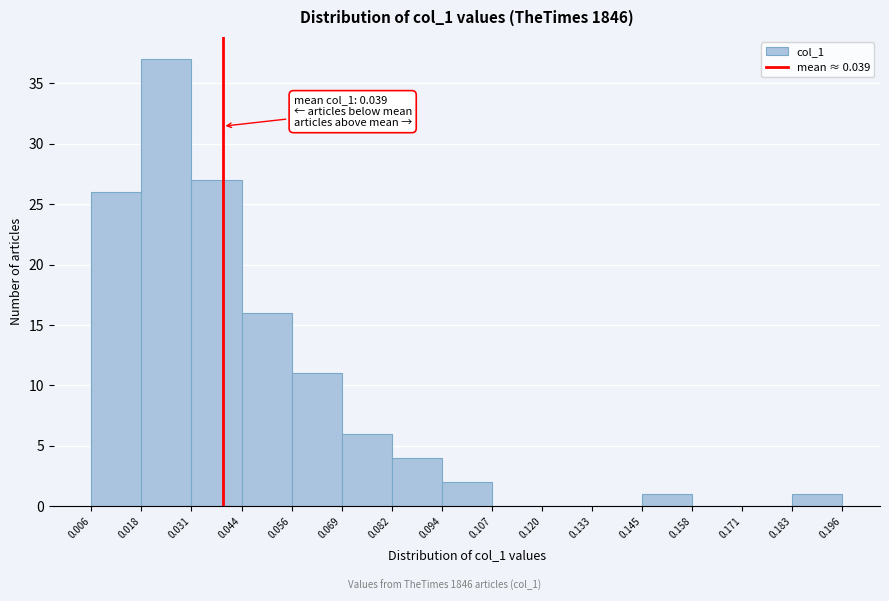

Over which range of the x-axis is the bar tallest?

0.018 to 0.031